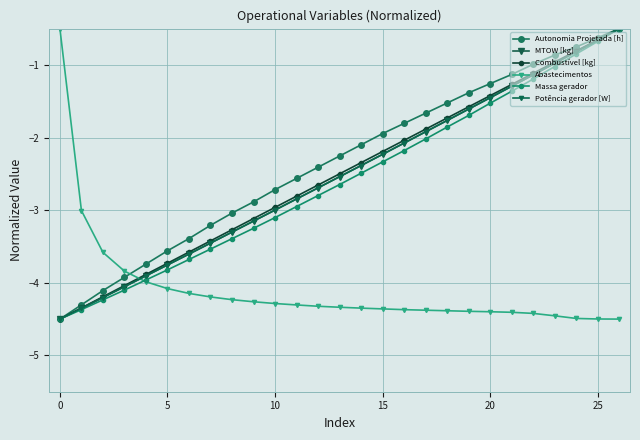

What is the difference between the maximum and second lowest values in the Combustível [kg] series?

3.8